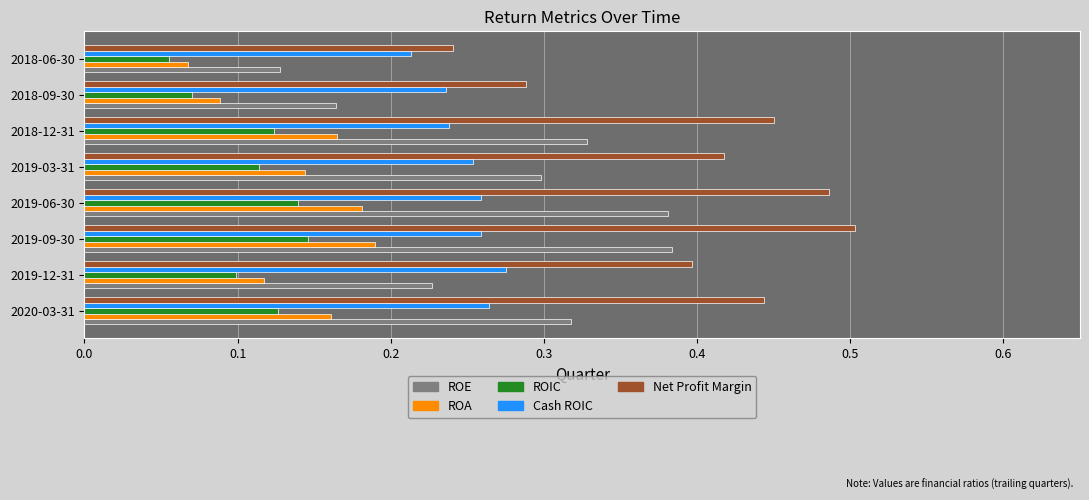

At which category does the chart reach its peak across all series?

2019-09-30